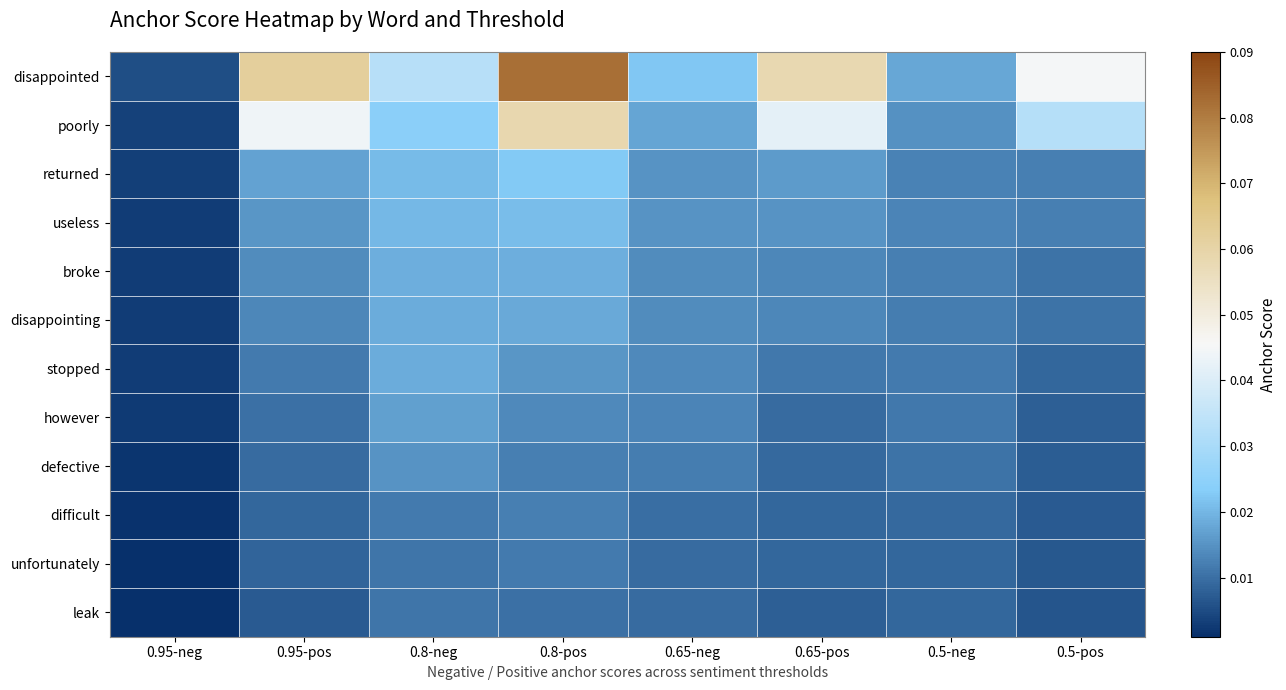

What is the maximum value shown in the chart?

0.1